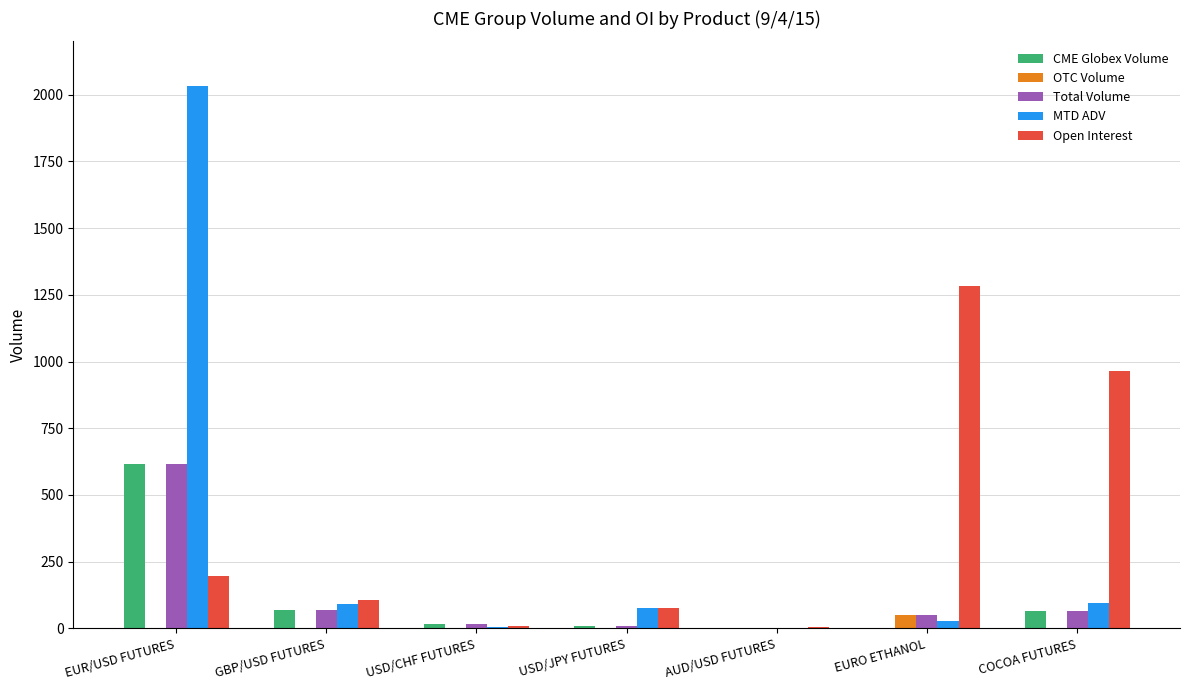

Read the CME Globex Volume value at EUR/USD FUTURES.

616.0